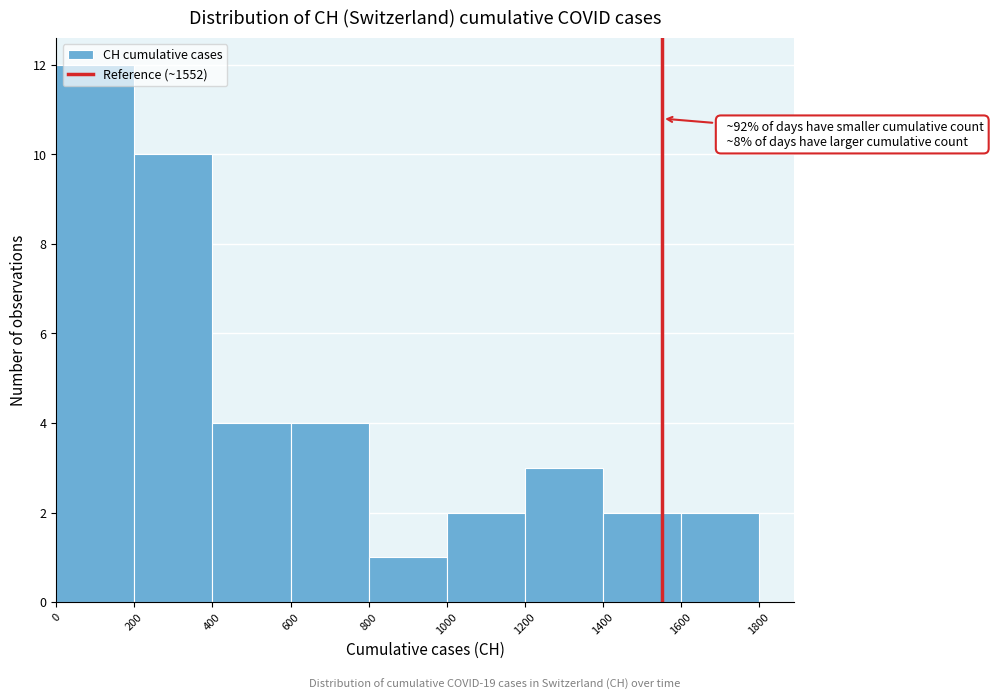

Over which range of the x-axis is the bar tallest?

0 to 200